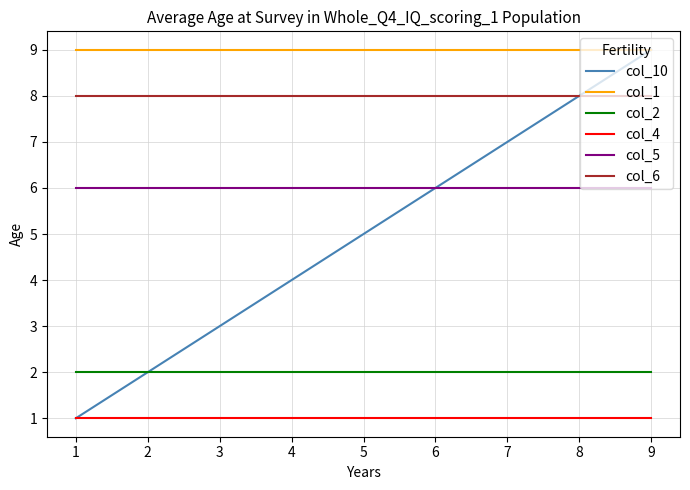

What is the greatest value displayed?

9